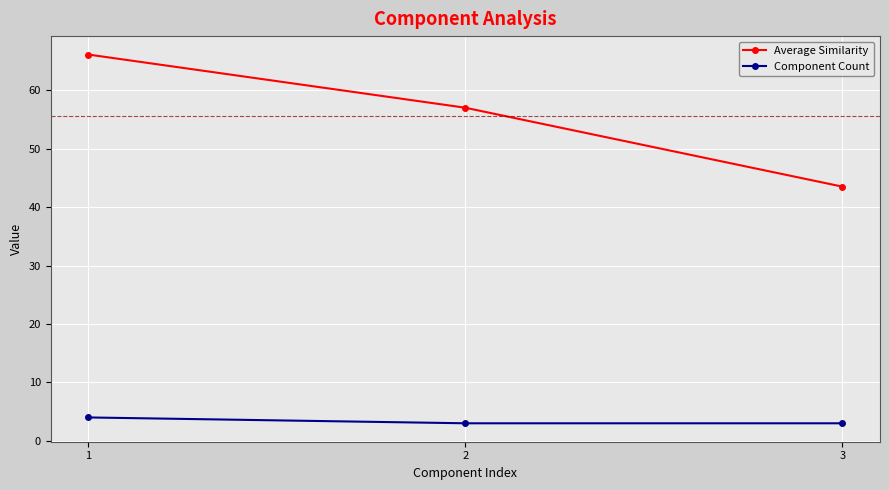

Does the chart have visible grid lines?

Yes